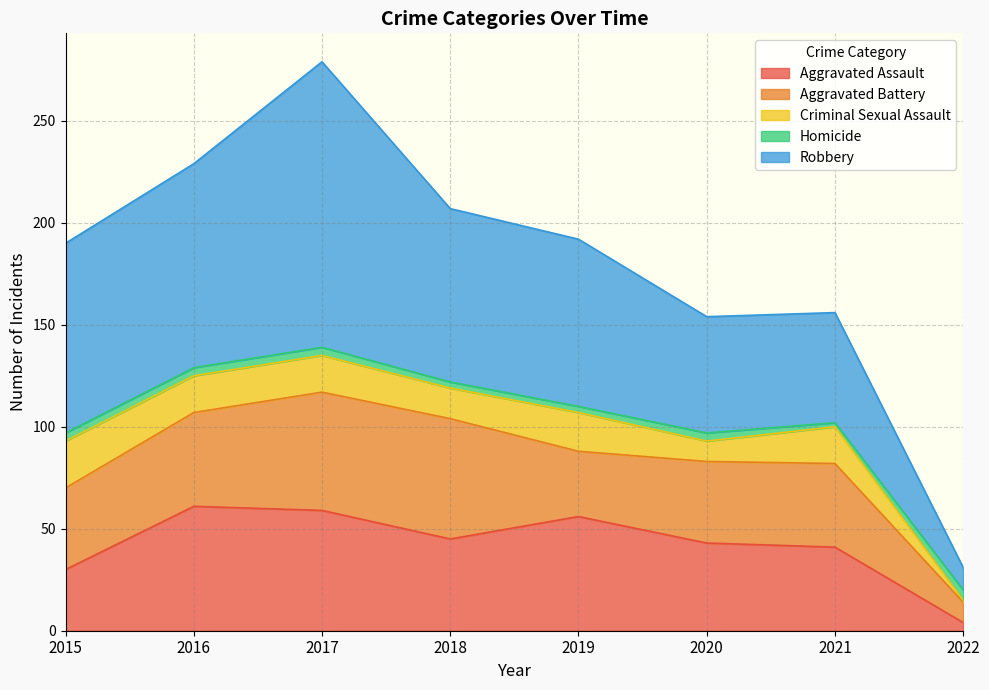

What is the average value of the Aggravated Battery series?

41